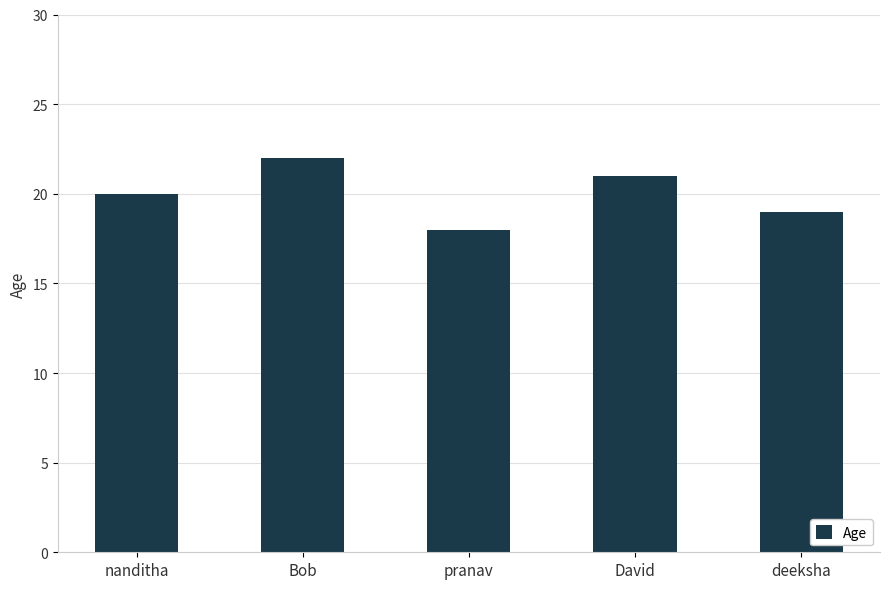

True or false: the data shows 21 at David.

True